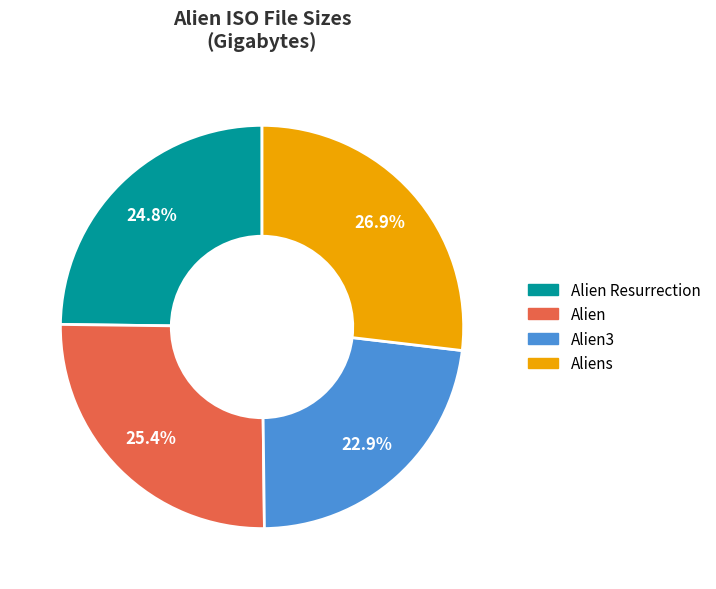

Is there a majority slice in this chart?

No